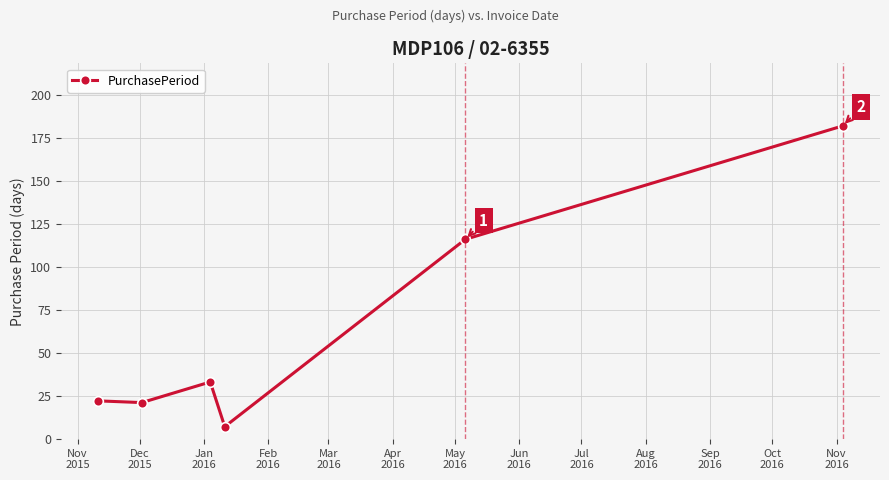

What is the average value?

64